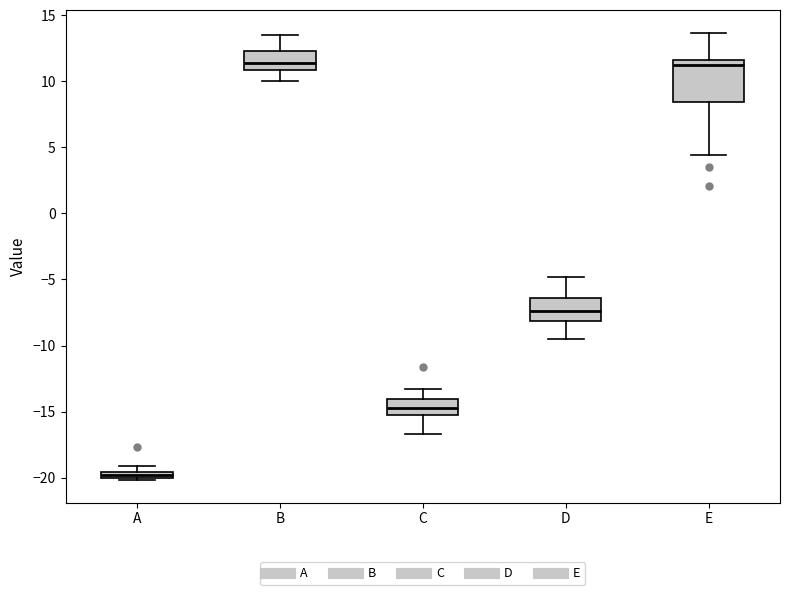

Where is the lower edge of the box for A on the y-axis? The values are not printed on the chart, so give them approximately, as read against the axis.

-20.0